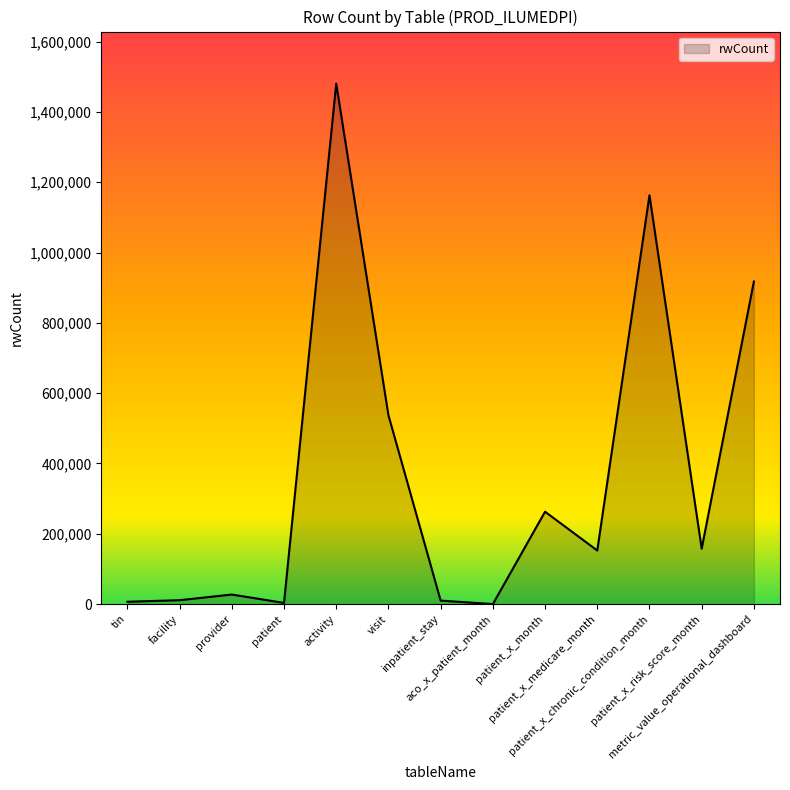

Where is the data nearest to the value 740336?

metric_value_operational_dashboard